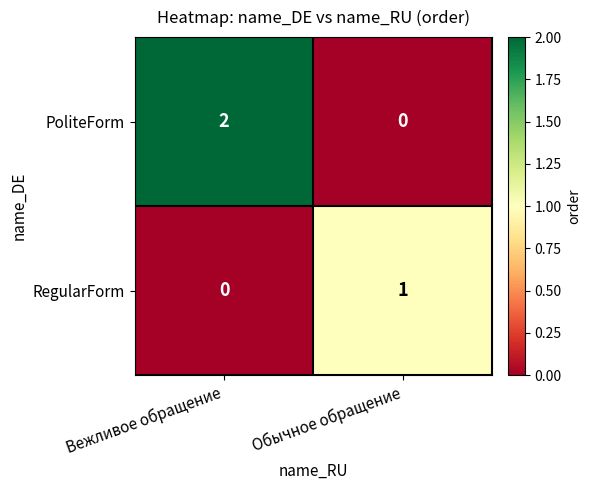

Which series has the largest range (max minus min)?

PoliteForm